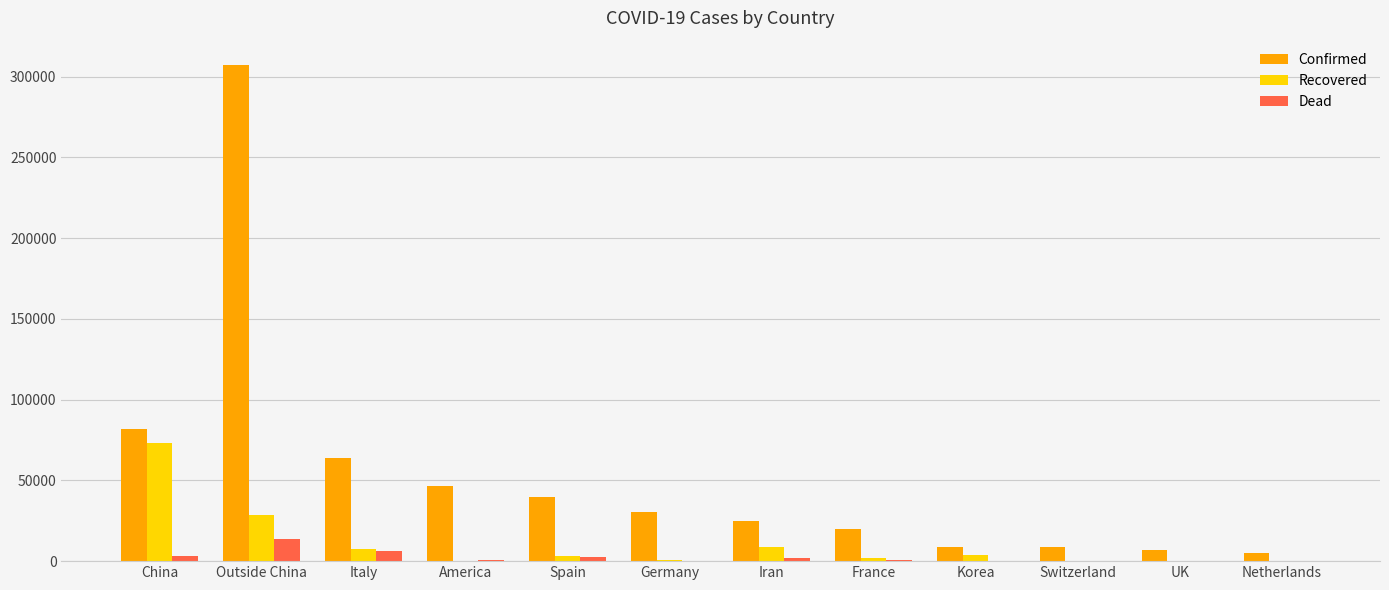

What value does the Dead series have at America?

610